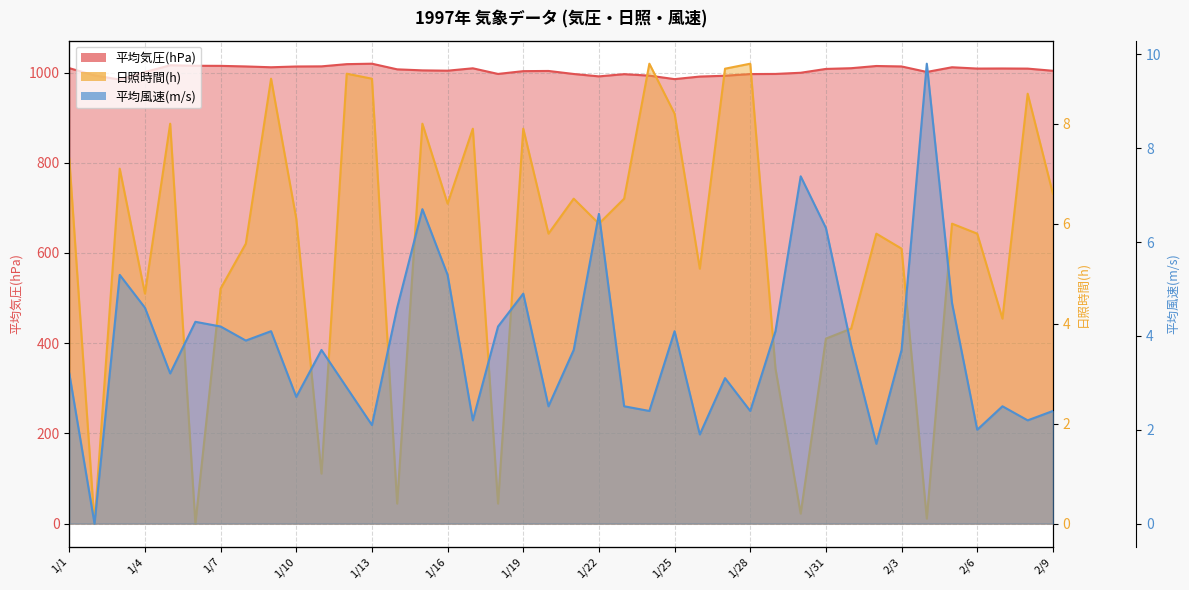

List the series in order of their peak value, highest first.

平均気圧(hPa), 平均風速(m/s), 日照時間(h)